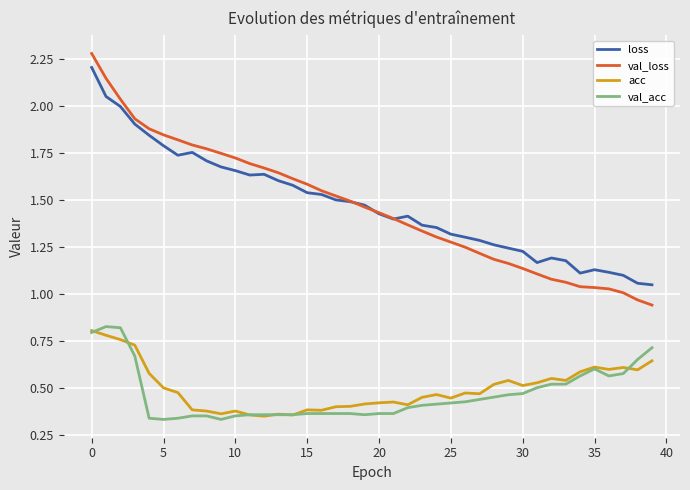

True or false: acc and loss cross at least once.

False